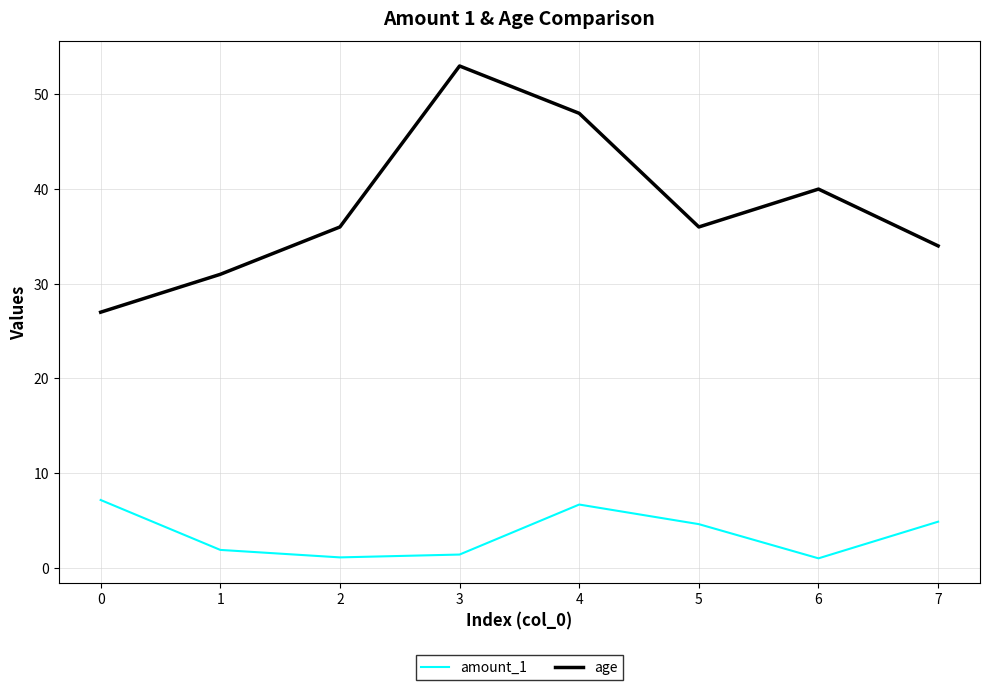

Is the value of age at 1 greater than the value of amount_1 at 0?

Yes